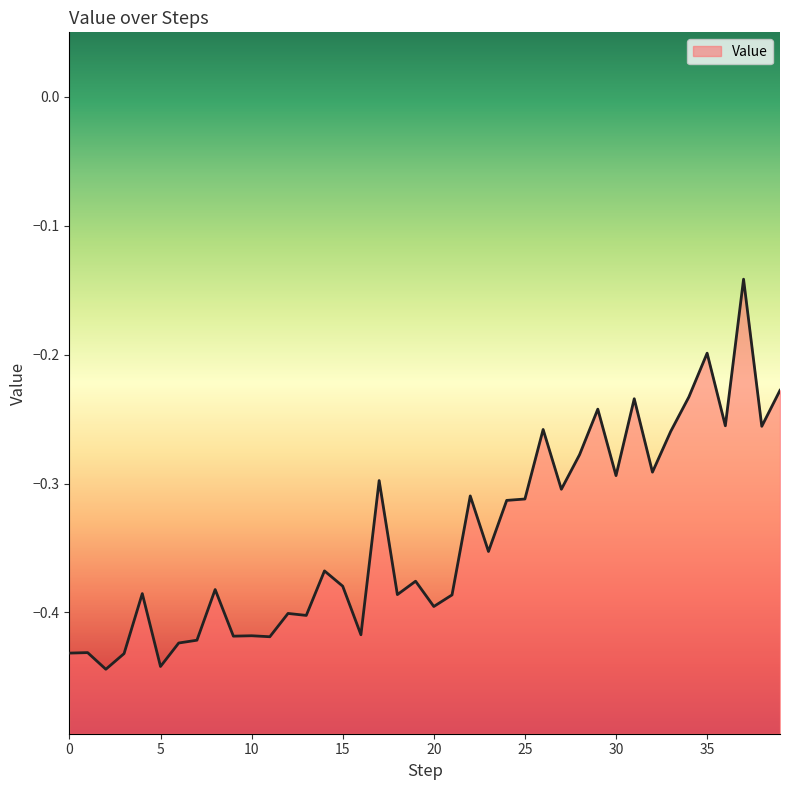

Does the chart display data point markers on the line(s)?

No